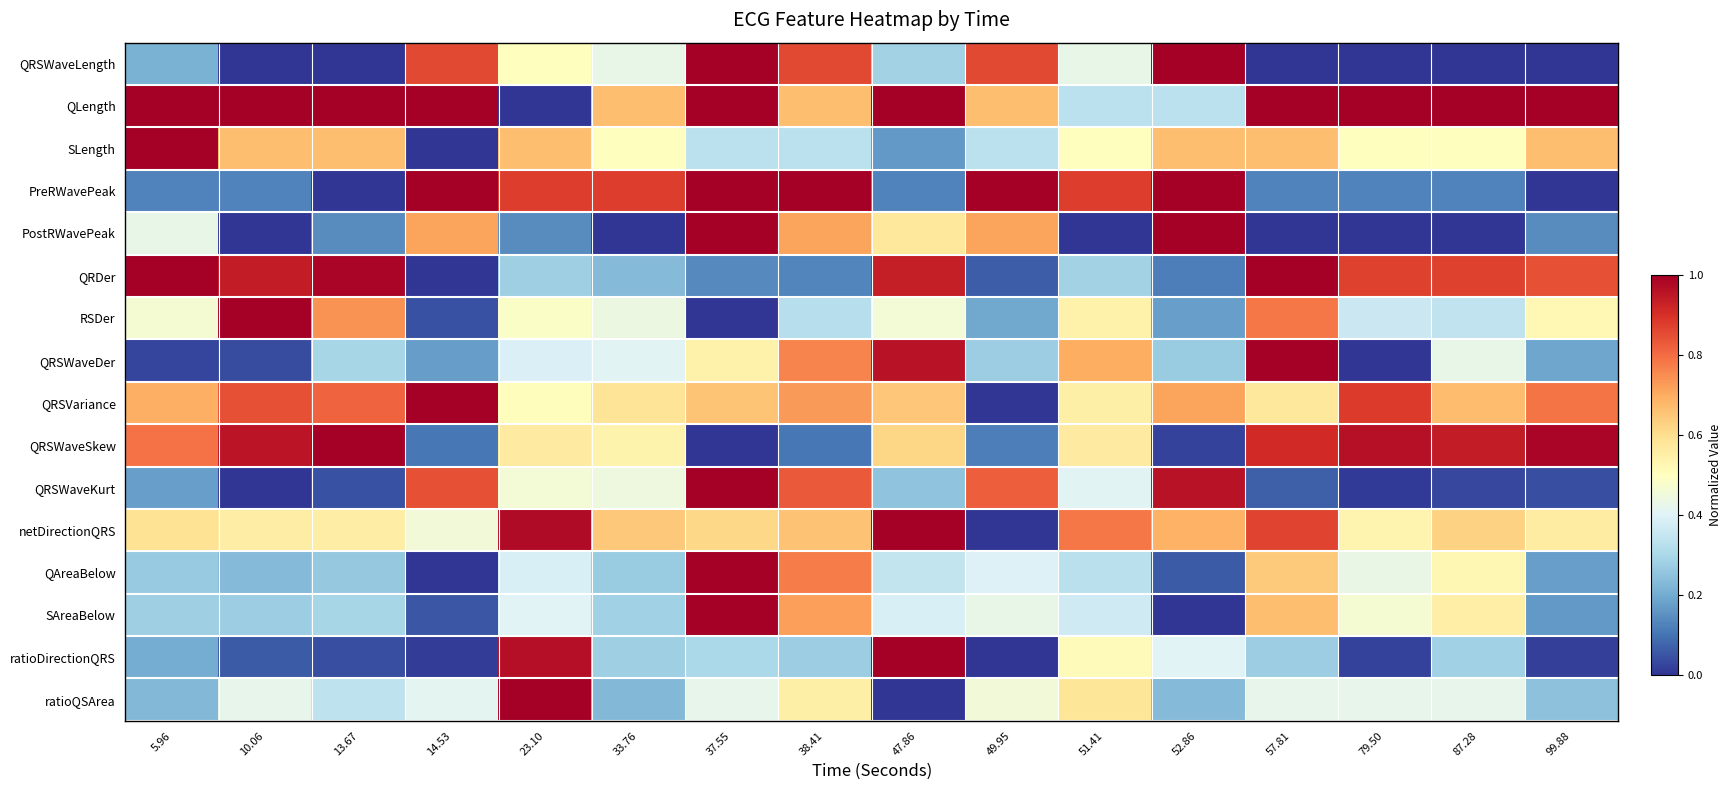

At which category is the sum across all series the highest?

37.55